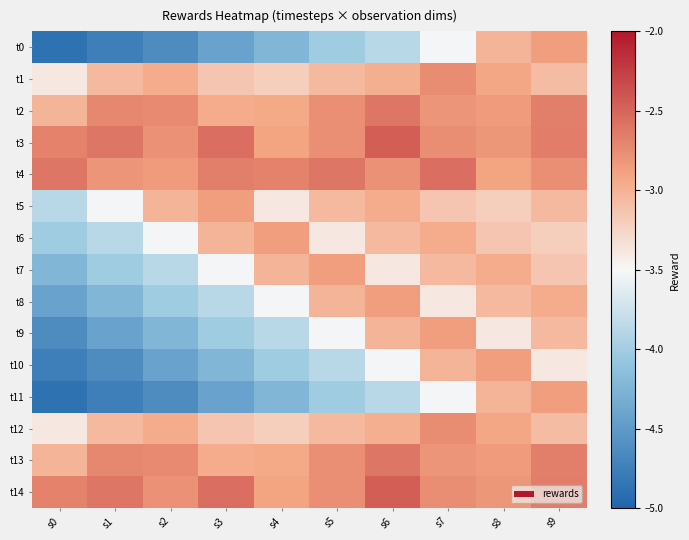

Count the number of data series in this chart.

15